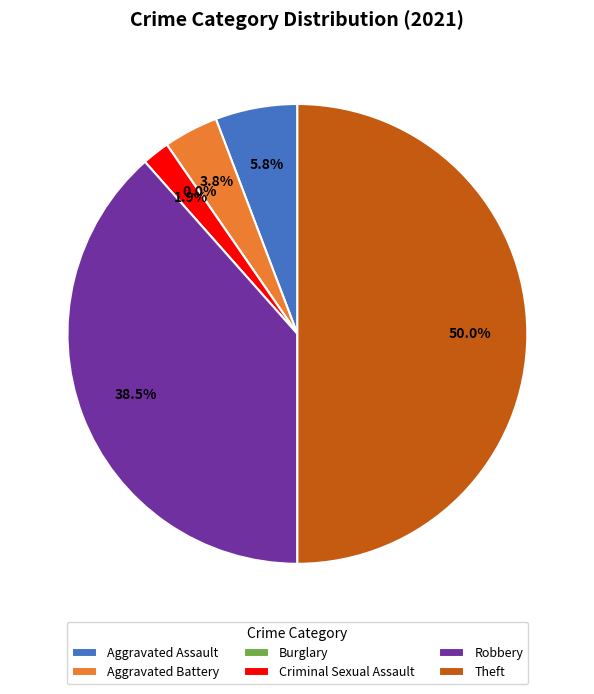

What is the largest slice in the pie chart?

Theft